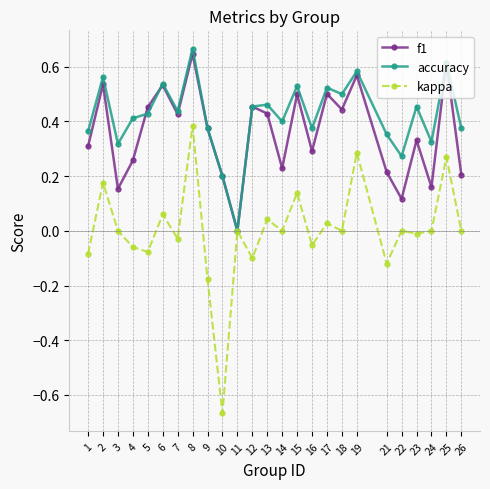

True or false: f1 has more than 1 interior local peaks.

True